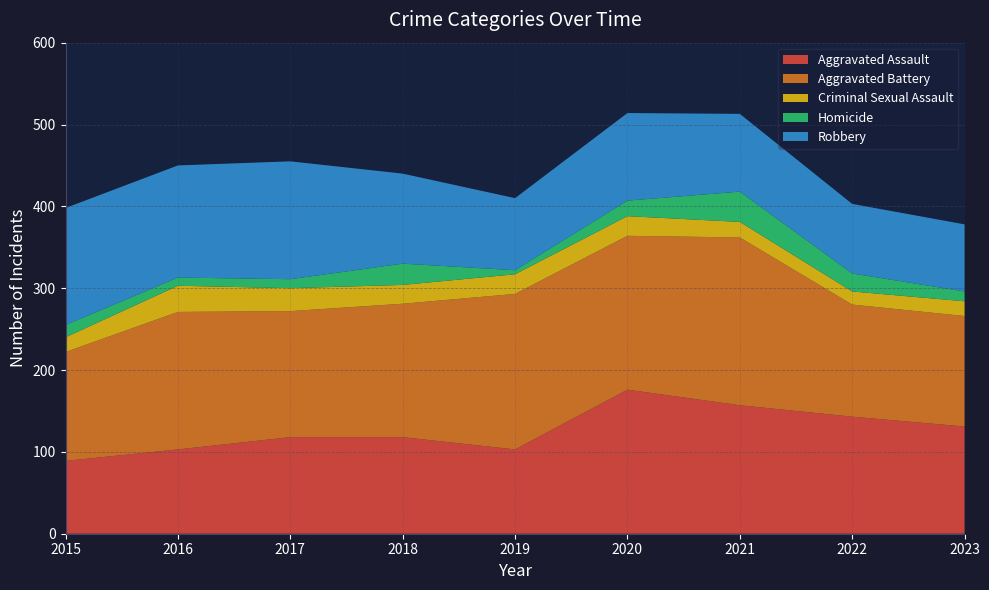

Reading left to right, what are all the values shown in this chart?

Aggravated Assault: 2015=89	2016=103	2017=118	2018=118	2019=103	2020=176	2021=157	2022=143	2023=131
Aggravated Battery: 2015=133	2016=168	2017=154	2018=163	2019=190	2020=188	2021=205	2022=137	2023=135
Criminal Sexual Assault: 2015=18	2016=32	2017=28	2018=23	2019=24	2020=24	2021=19	2022=16	2023=18
Homicide: 2015=15	2016=10	2017=11	2018=26	2019=5	2020=19	2021=37	2022=22	2023=12
Robbery: 2015=143	2016=137	2017=144	2018=110	2019=88	2020=107	2021=95	2022=85	2023=82